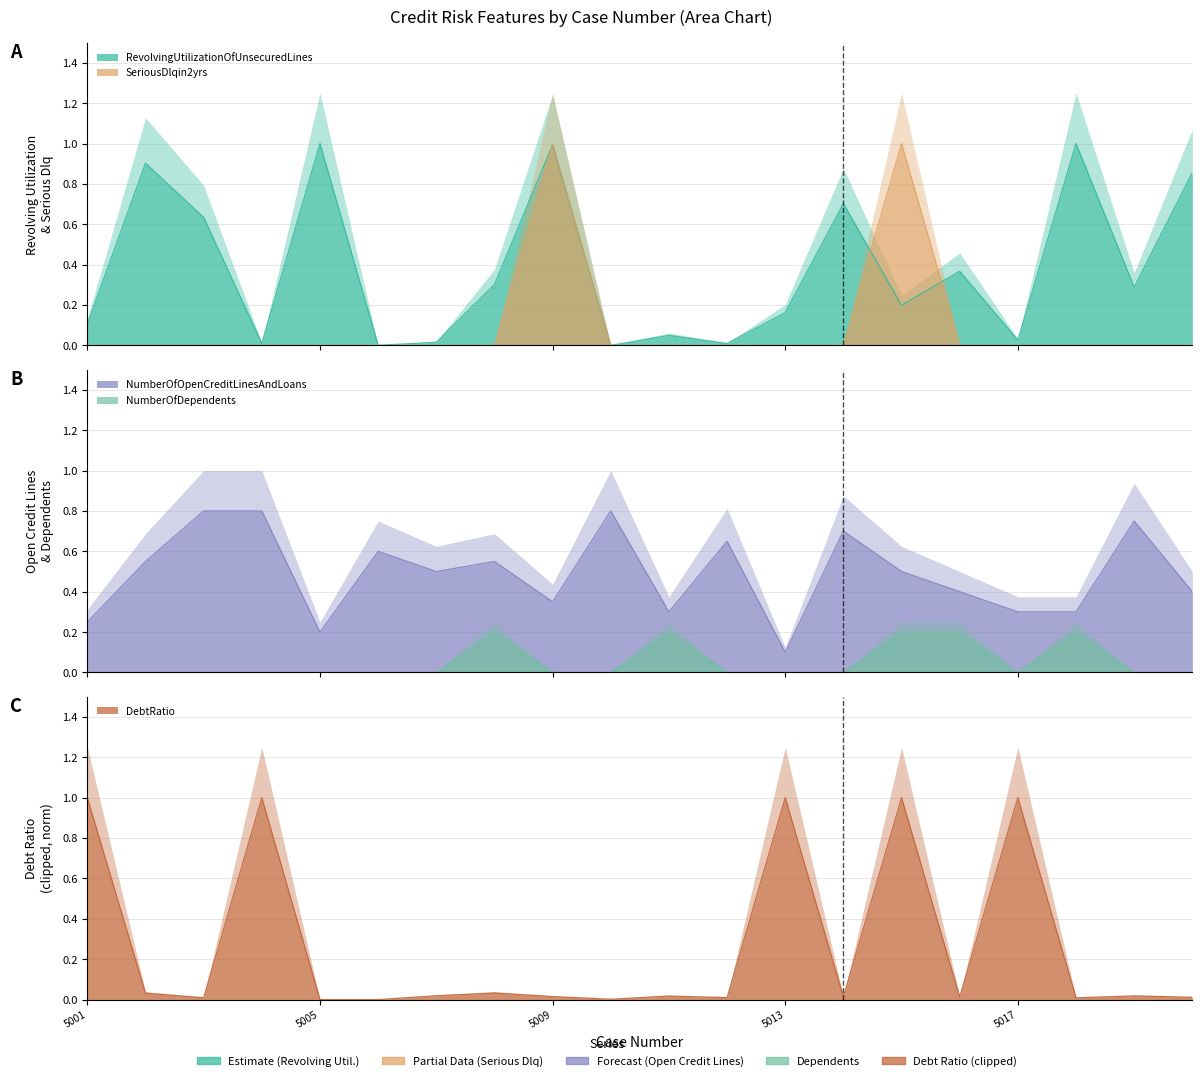

Is it true that SeriousDlqin2yrs equals 0.0 at 5018?

True